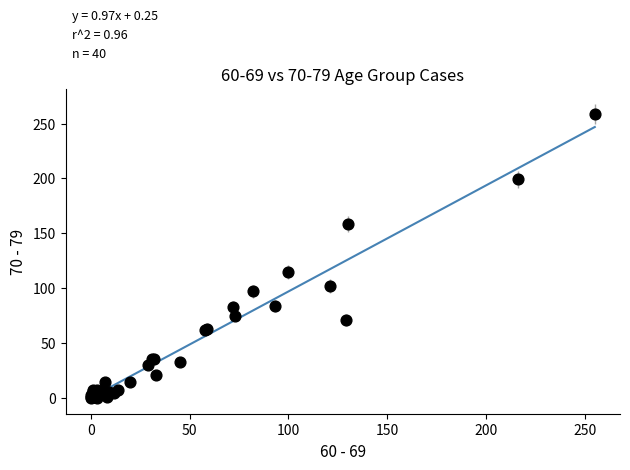

What Y value in the scatter plot is closest to 129?

115